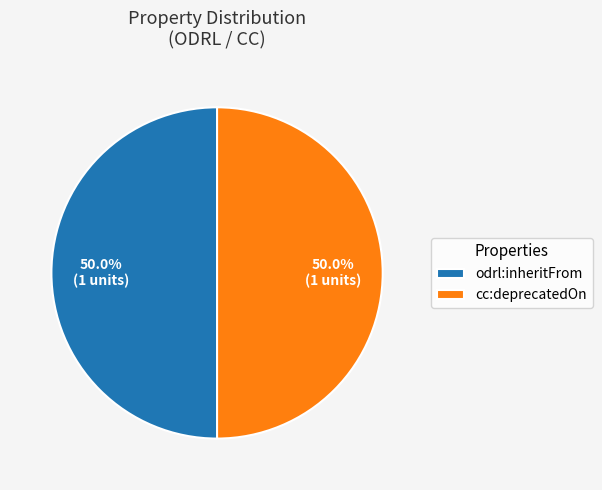

What percentage is NOT represented by cc:deprecatedOn?

50.0%